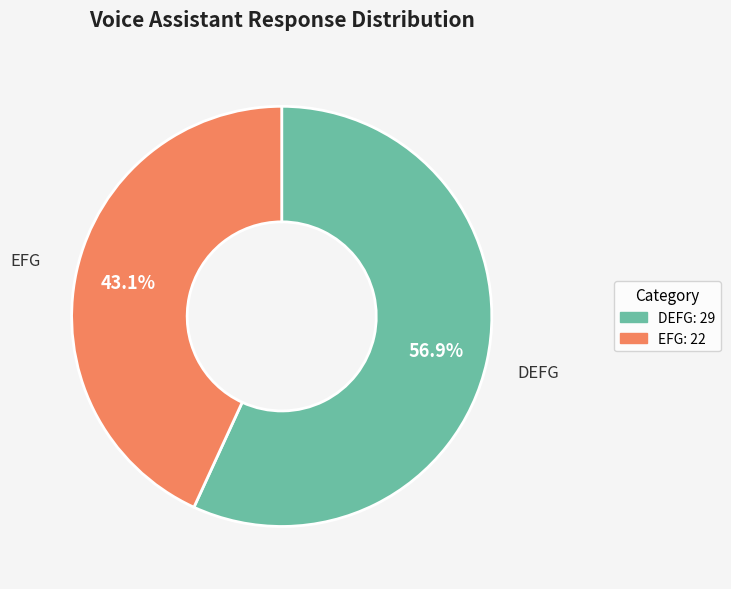

Which slice represents more than half of the pie?

DEFG